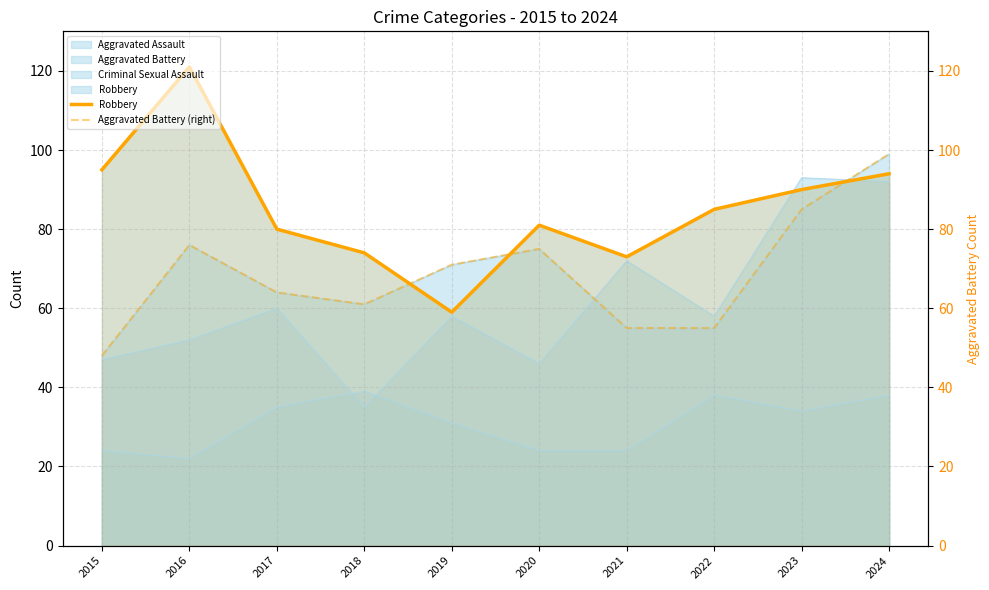

What is the sum of all Robbery values?

852